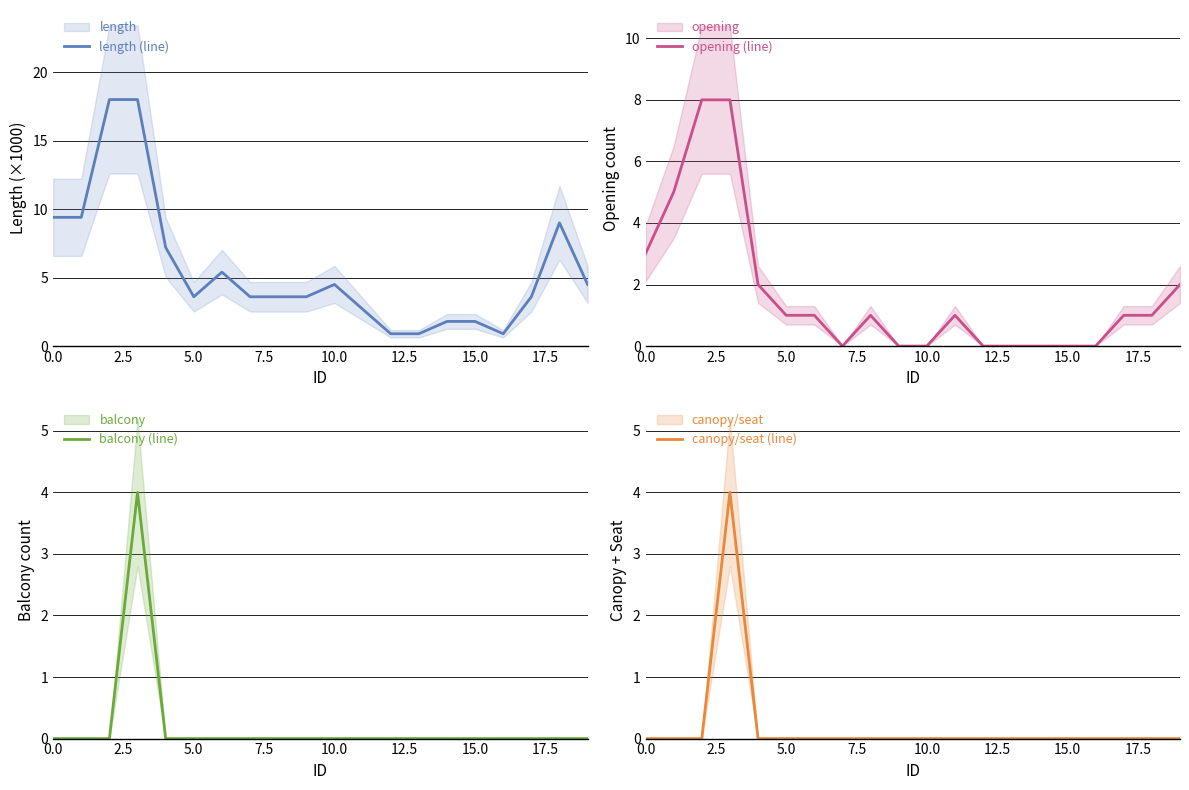

Reading left to right, transcribe all the data shown in this chart.

length (line): 9.4	9.4	18.0	18.0	7.2	3.6	5.4	3.6	3.6	3.6	4.5	2.7	0.9	0.9	1.8	1.8	0.9	3.6	9.0	4.5
opening (line): 3.0	5.0	8.0	8.0	2.0	1.0	1.0	0.0	1.0	0.0	0.0	1.0	0.0	0.0	0.0	0.0	0.0	1.0	1.0	2.0
balcony (line): 0.0	0.0	0.0	4.0	0.0	0.0	0.0	0.0	0.0	0.0	0.0	0.0	0.0	0.0	0.0	0.0	0.0	0.0	0.0	0.0
canopy/seat (line): 0.0	0.0	0.0	4.0	0.0	0.0	0.0	0.0	0.0	0.0	0.0	0.0	0.0	0.0	0.0	0.0	0.0	0.0	0.0	0.0